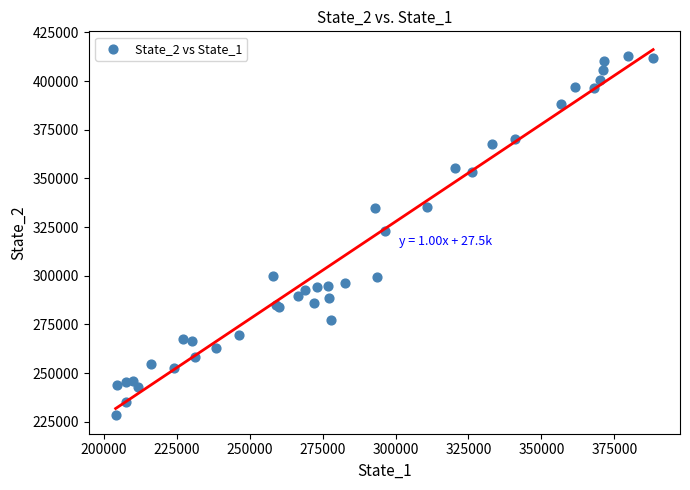

What Y value in the scatter plot is closest to 320604?

322770.1